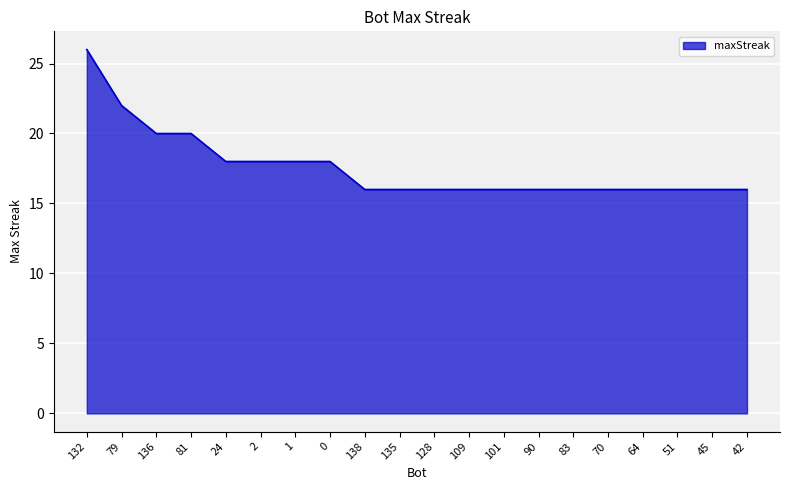

What value does the data have at 109?

16